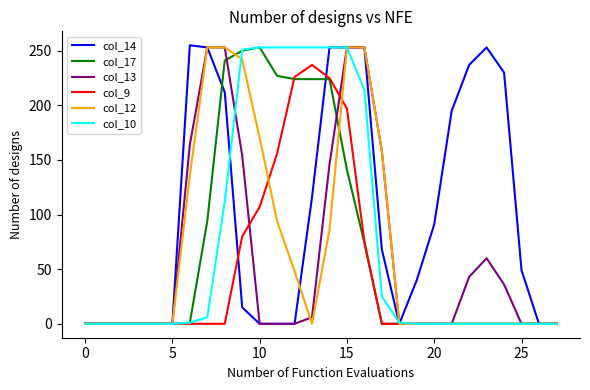

Which series has the widest spread of values?

col_14